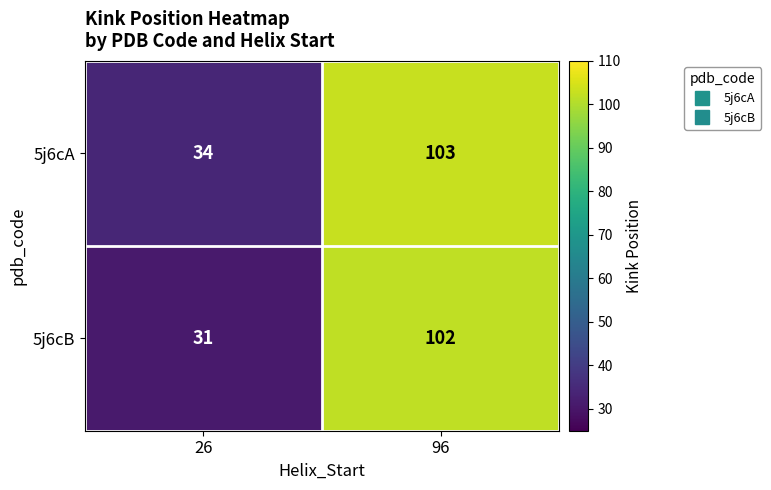

Which series has the widest spread of values?

5j6cB